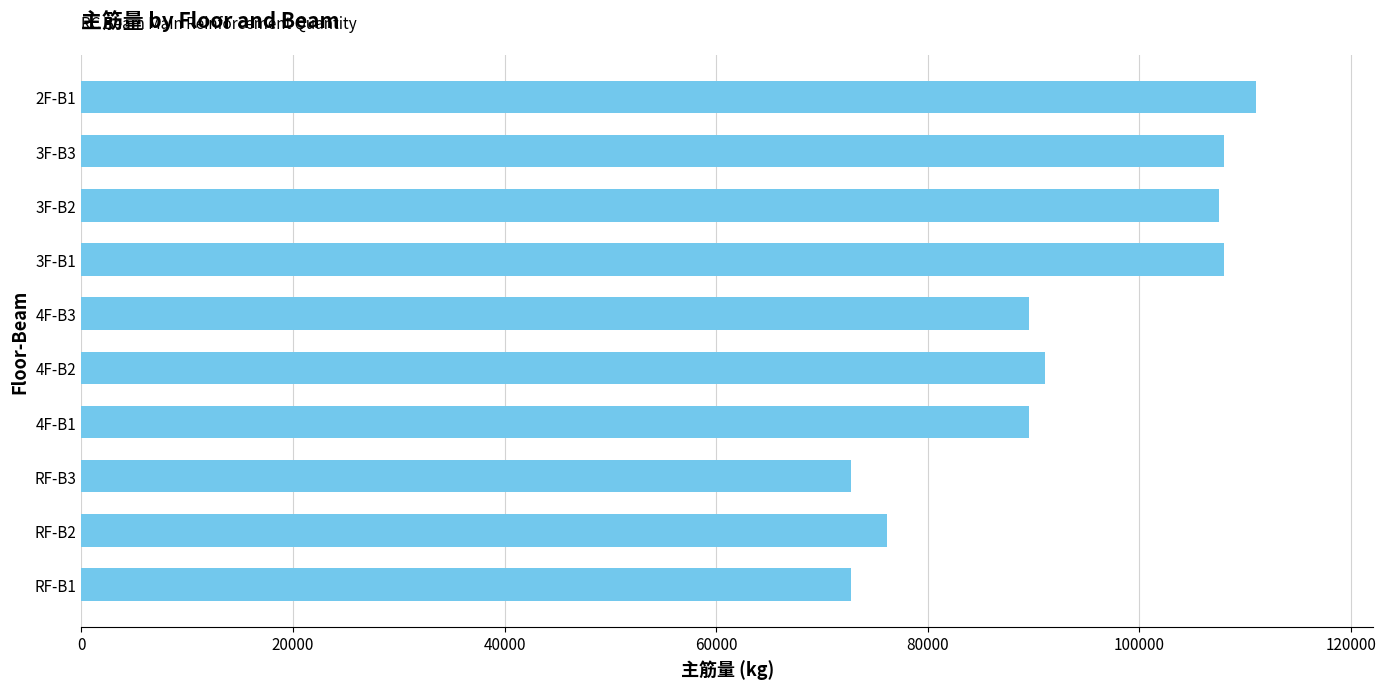

The value at RF-B1 is 117642.0. True or false?

False